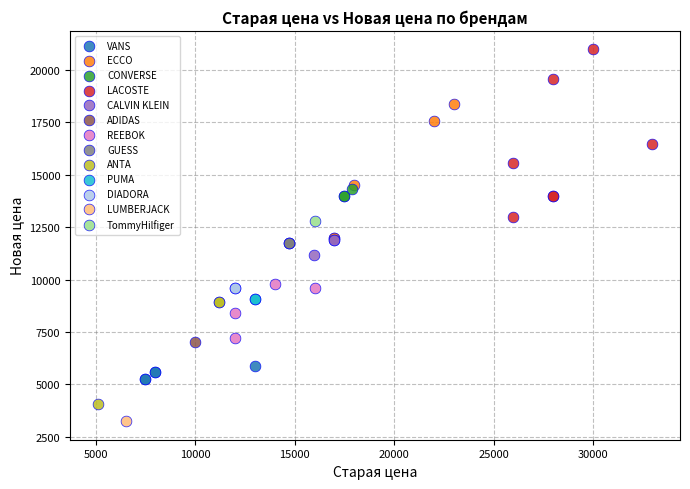

Which series reaches the maximum Y coordinate?

LACOSTE